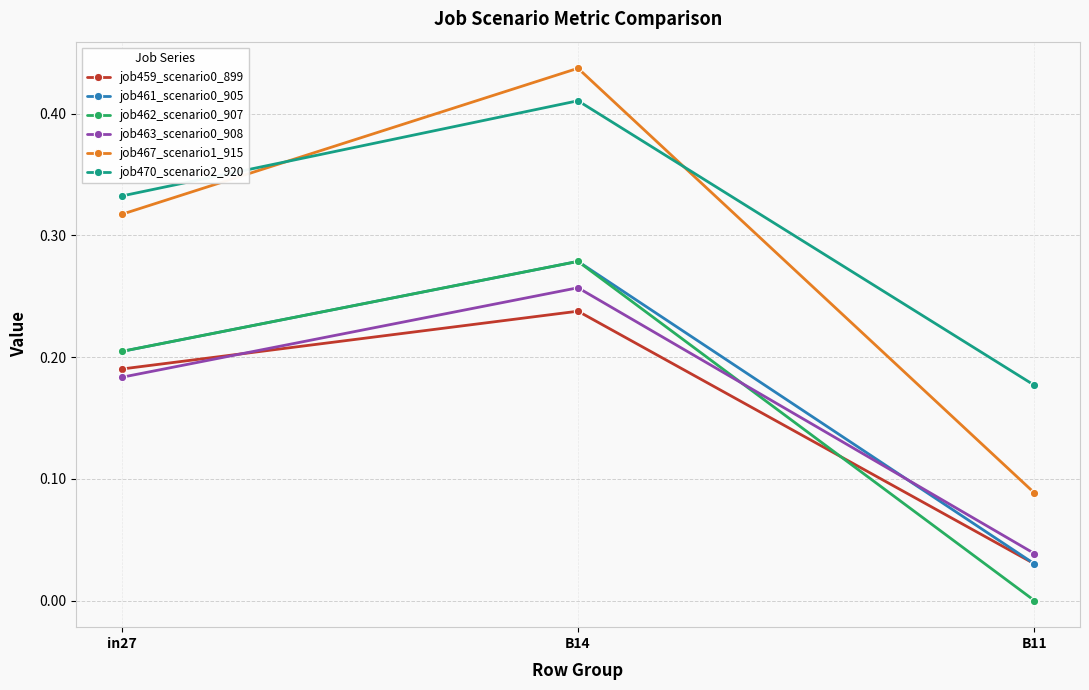

At which category is the sum across all series the highest?

B14